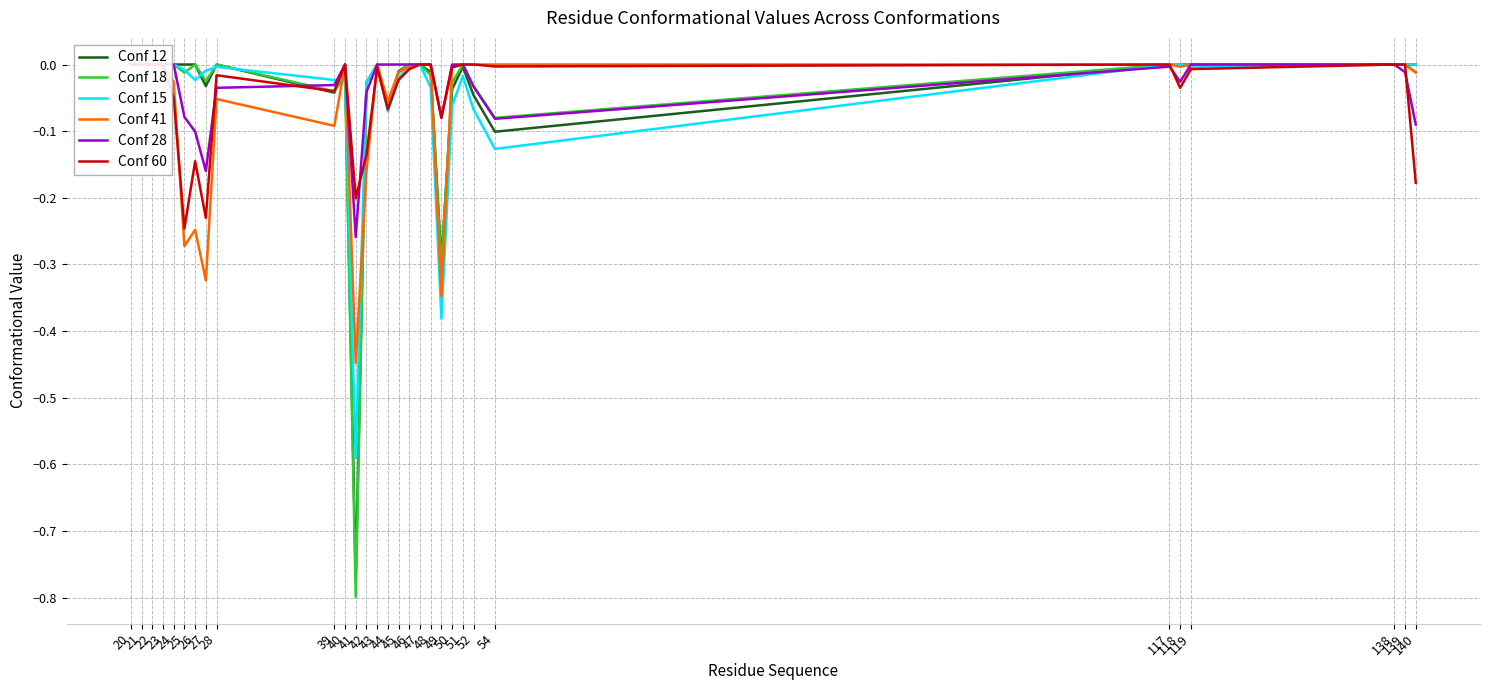

Which series has the widest spread of values?

Conf 18